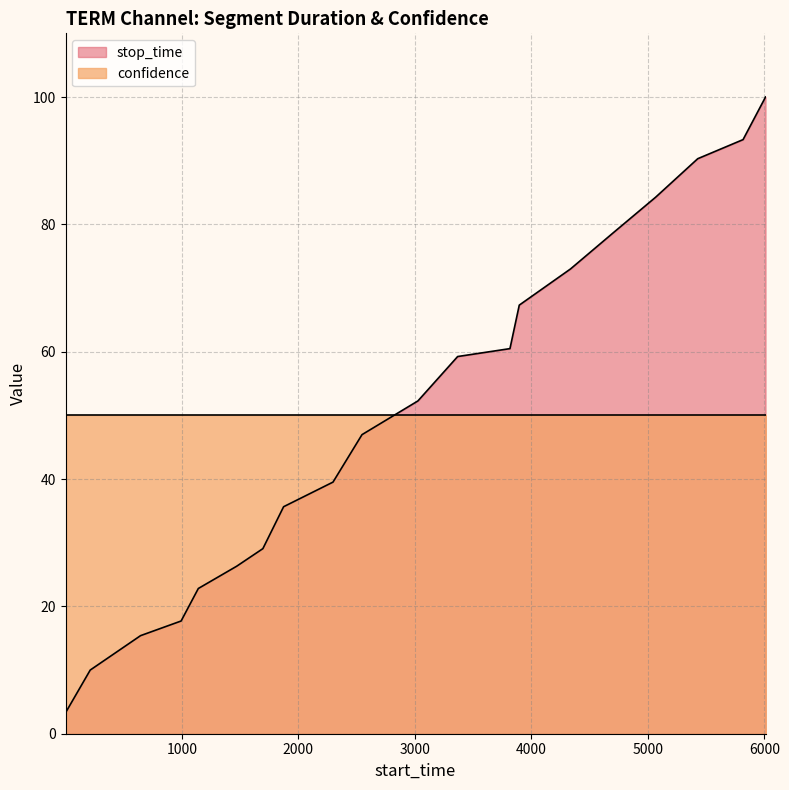

Reading right to left, list all the values displayed in this chart.

100.0	93.3	90.3	84.3	78.7	73.0	67.3	60.5	59.2	52.3	47.0	39.5	35.7	29.1	26.3	22.8	17.7	15.4	10.0	3.3